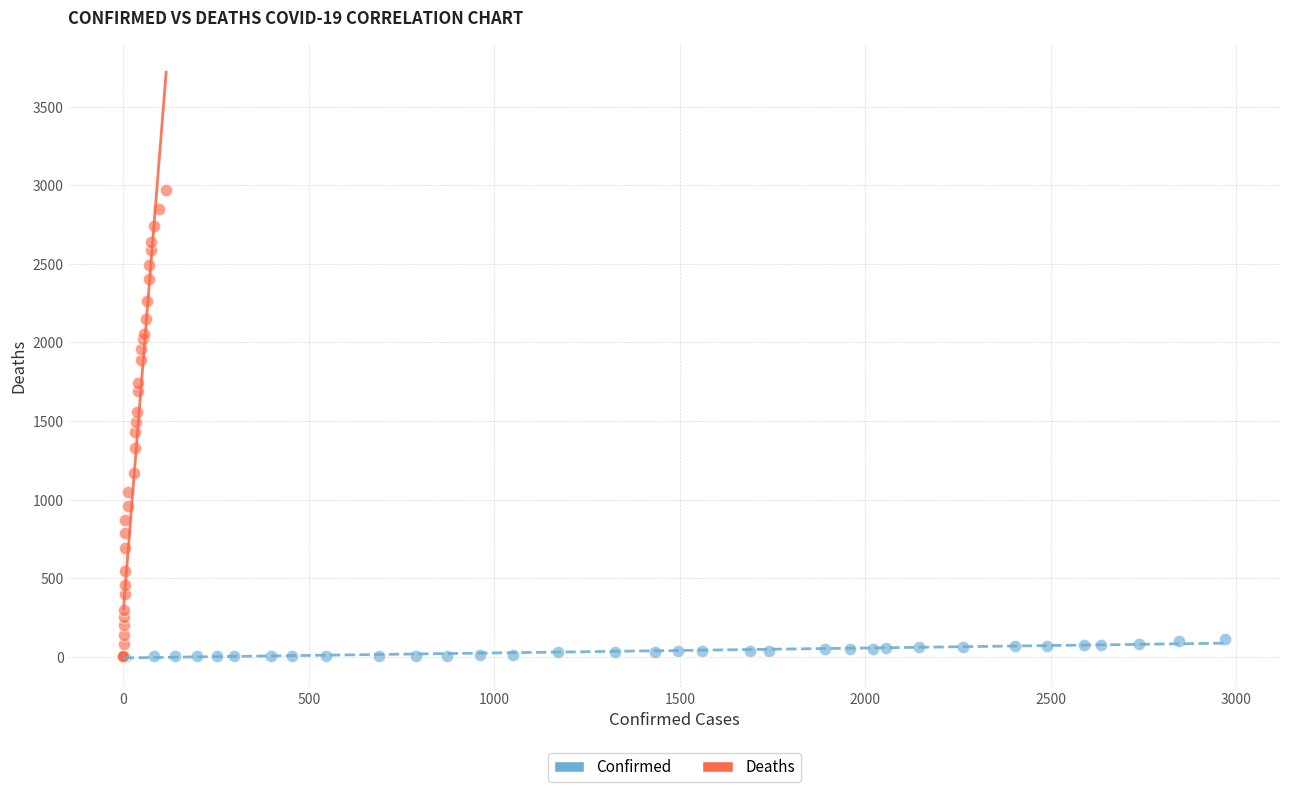

Which series has the widest spread of Y values?

Deaths